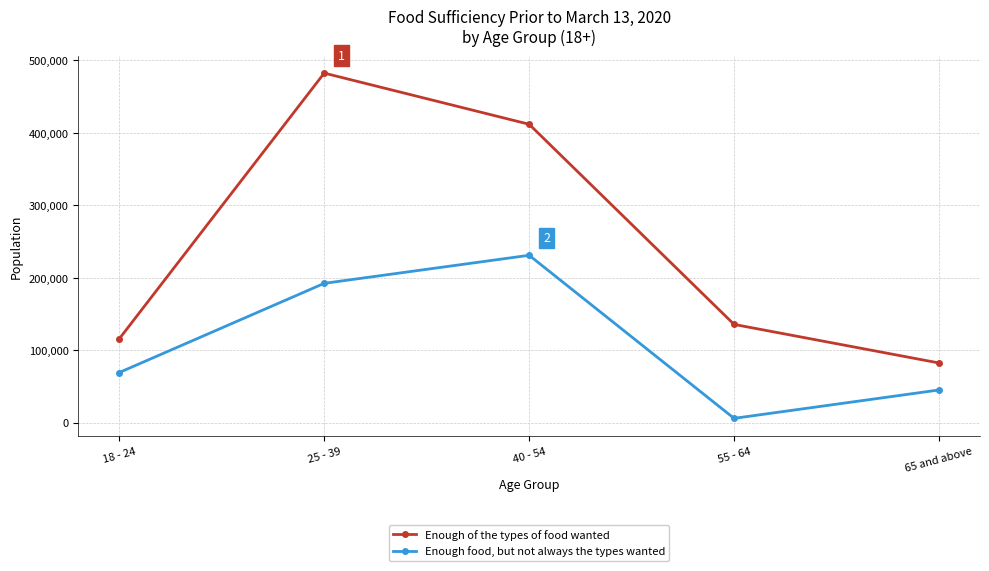

At which label does Enough of the types of food wanted reach its peak?

25 - 39